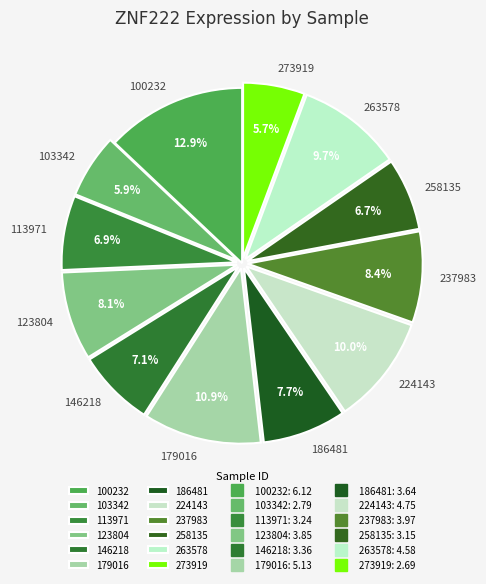

How many segments does this pie chart have?

12